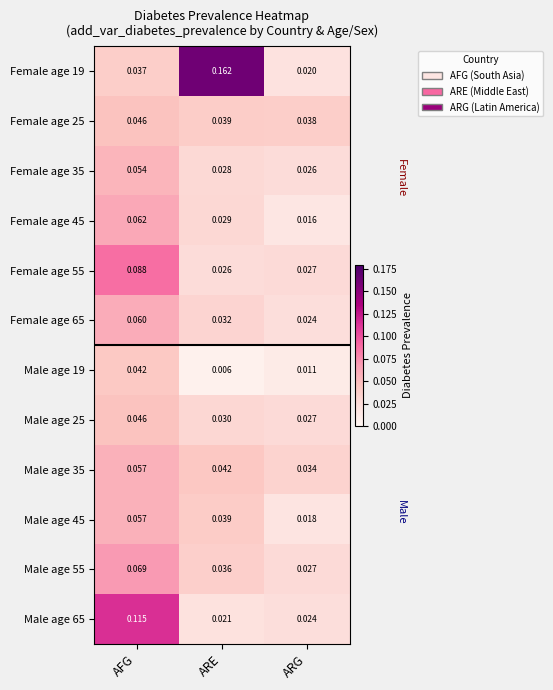

Which series has the widest spread of values?

Female age 19